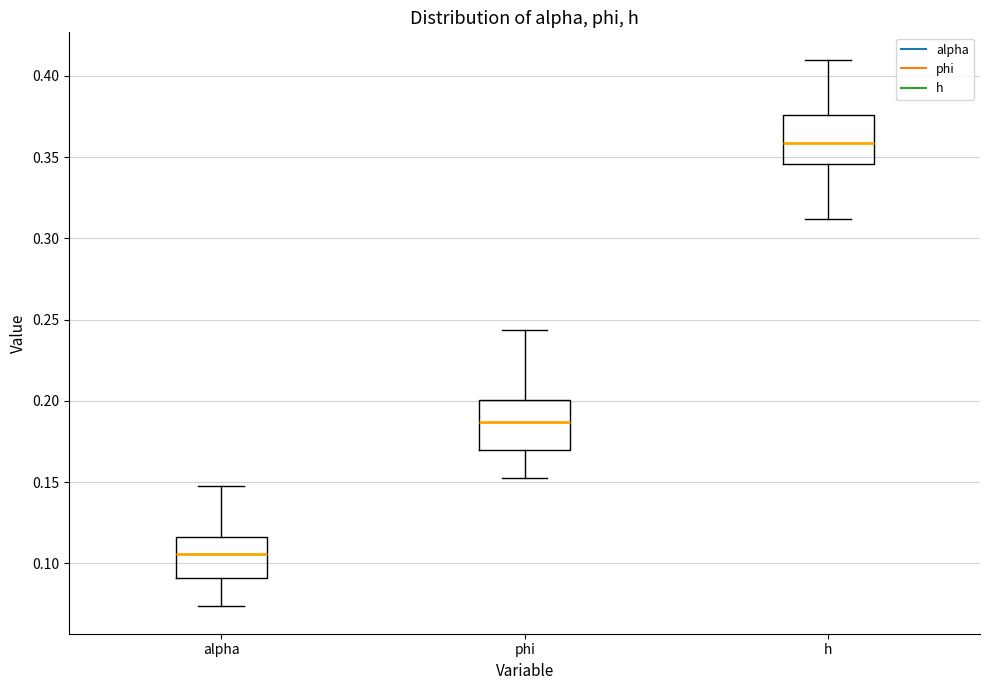

Reading left to right, read every box against the y-axis: the position of its median line, the range the box covers, and the ends of its whiskers. The values are not printed on the chart, so give them approximately, as read against the axis.

alpha: median 0.105, box 0.090 to 0.115, whiskers 0.075 to 0.150
phi: median 0.185, box 0.170 to 0.200, whiskers 0.150 to 0.245
h: median 0.360, box 0.345 to 0.375, whiskers 0.310 to 0.410